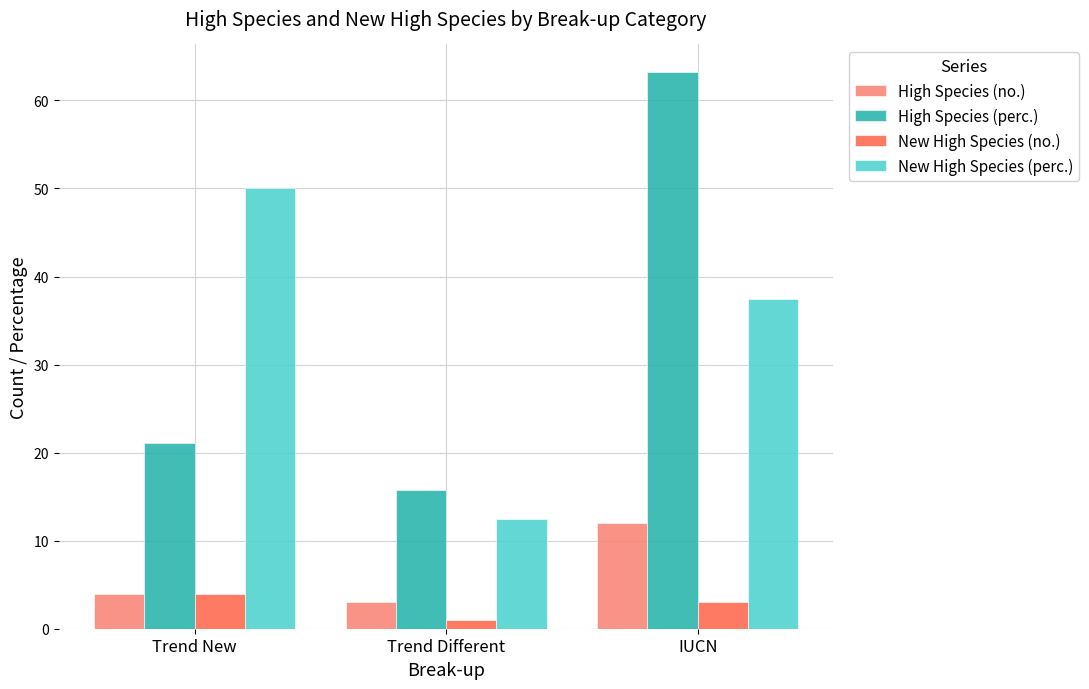

Rank the categories by New High Species (no.) value from lowest to highest.

Trend Different, IUCN, Trend New